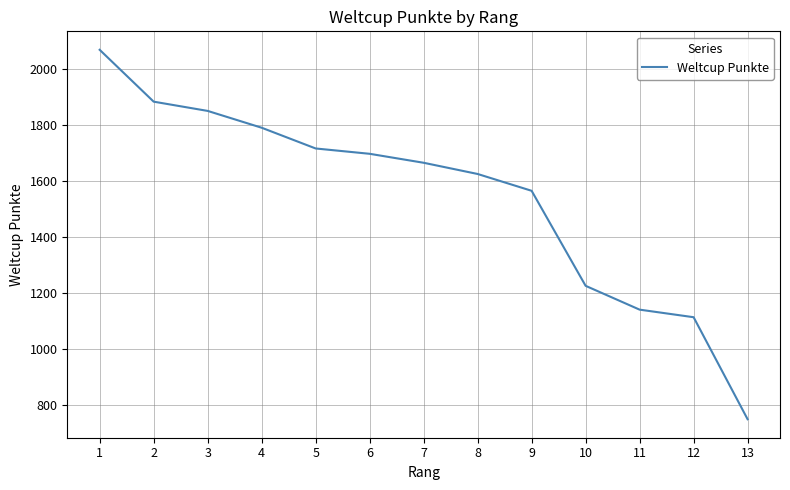

What is the smallest value displayed?

749